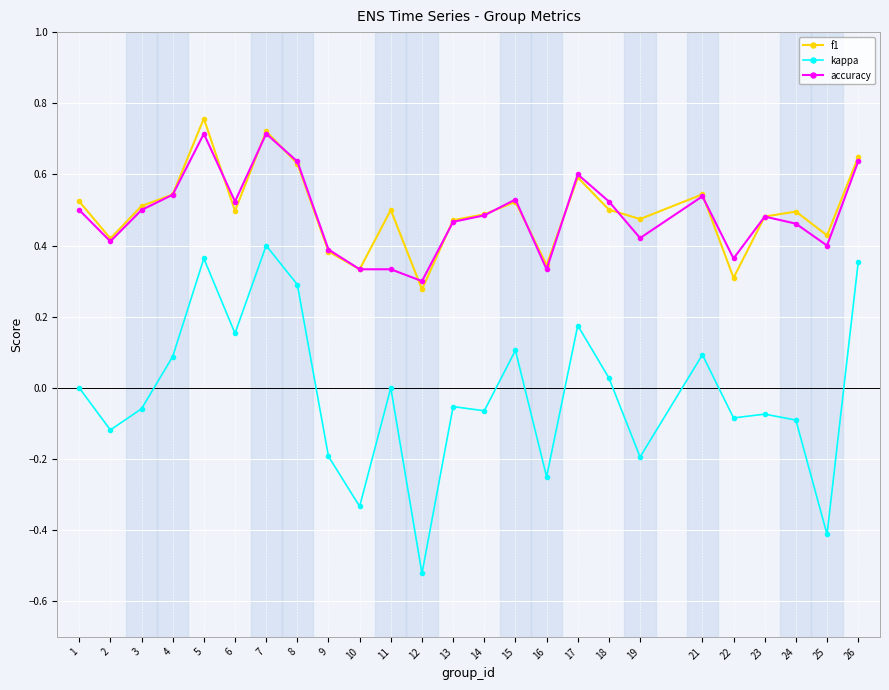

Is the value of f1 at 14 greater than the value of kappa at 8?

Yes